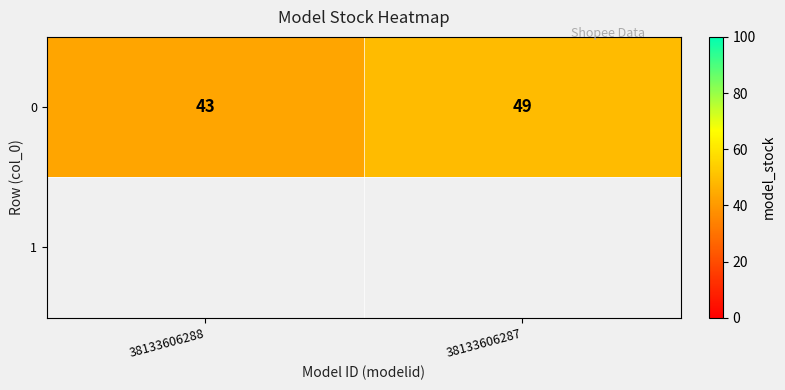

What is the change in value from 38133606288 to 38133606287?

+6